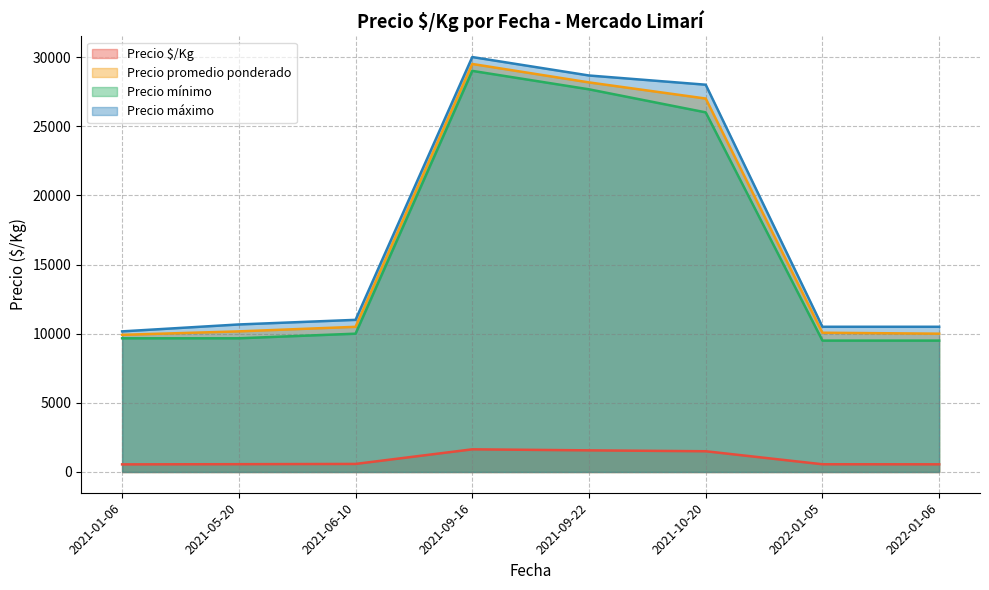

The value of Precio máximo at 2021-10-20 is 47981.9. True or false?

False